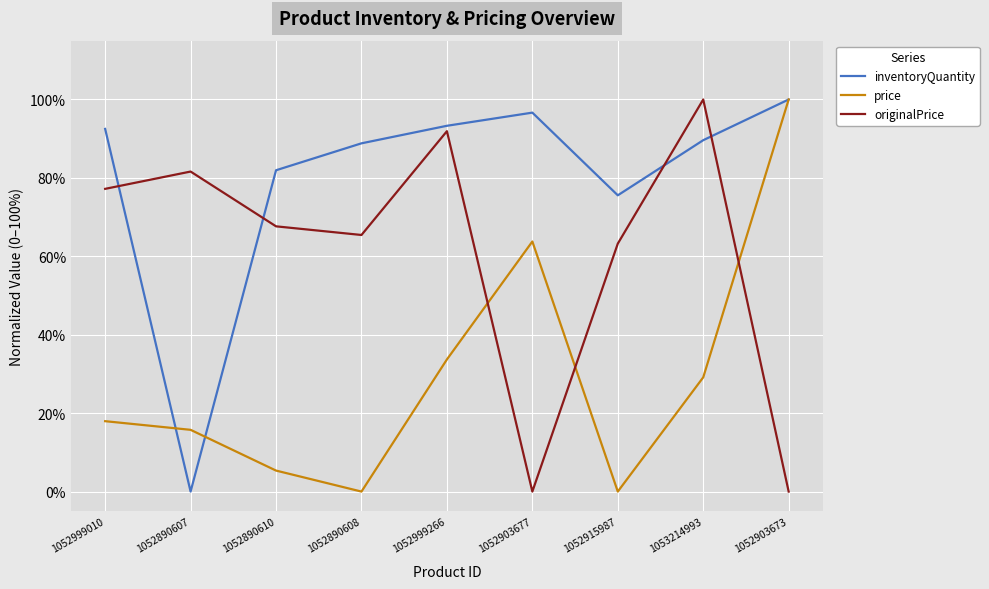

Rank the series by their average value, from highest to lowest.

inventoryQuantity, originalPrice, price